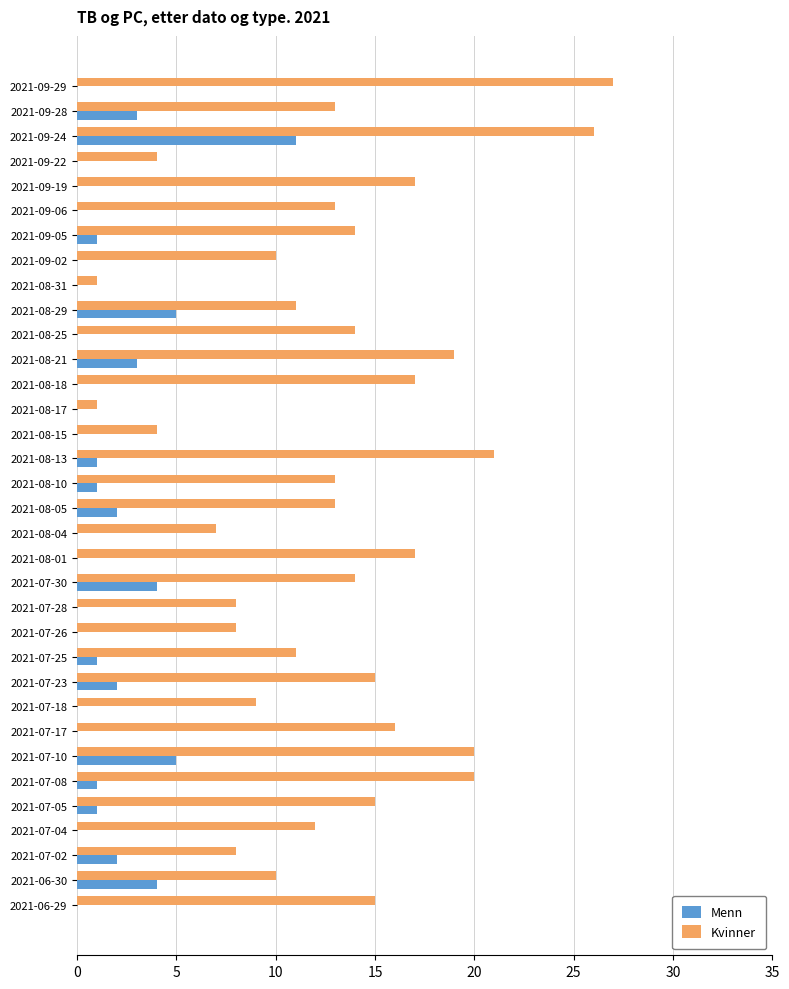

Which series has the widest spread of values?

Kvinner